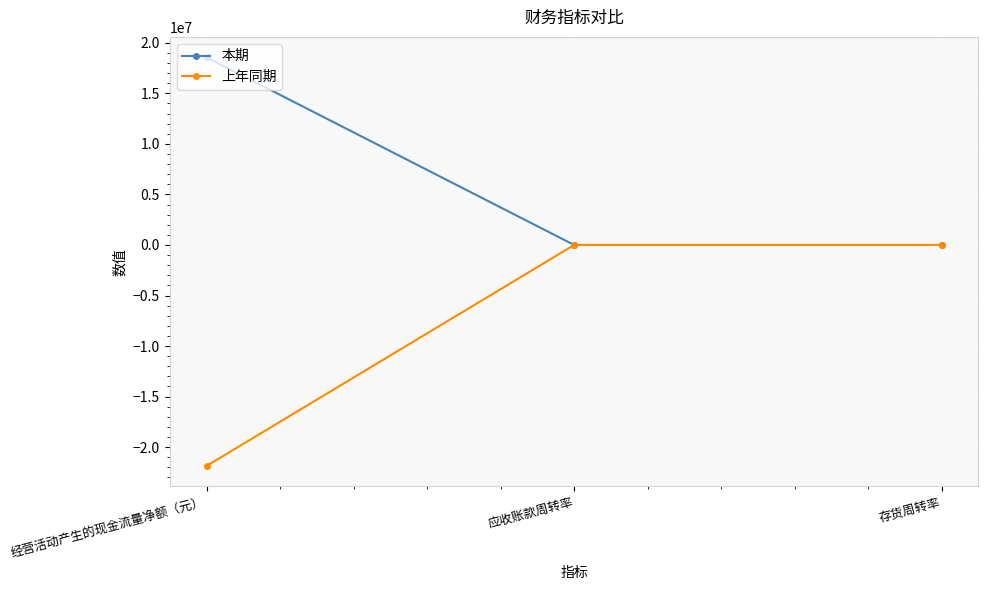

Which series has the widest spread of values?

上年同期